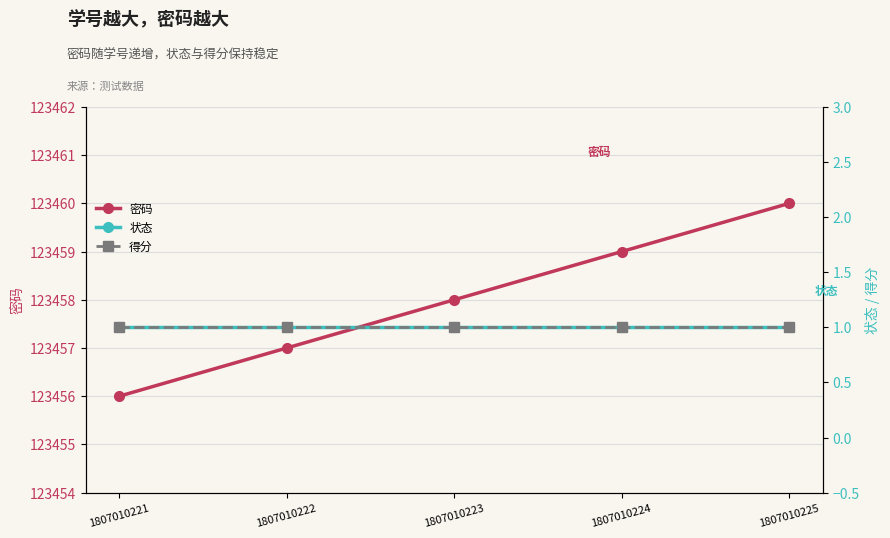

What is the sum of all 密码 values?

617290